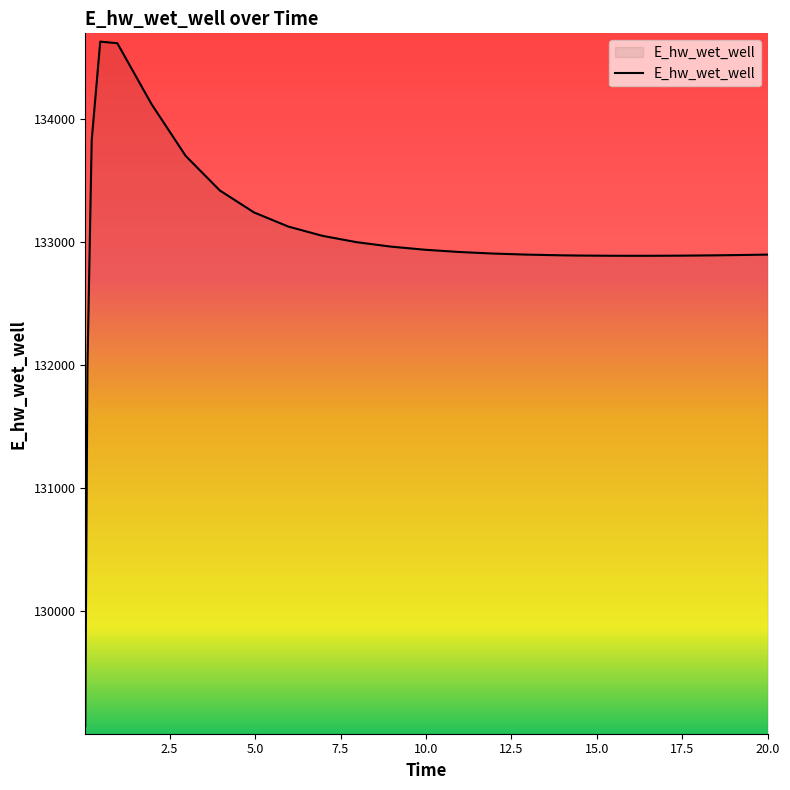

What is the maximum value shown in the chart?

134627.3